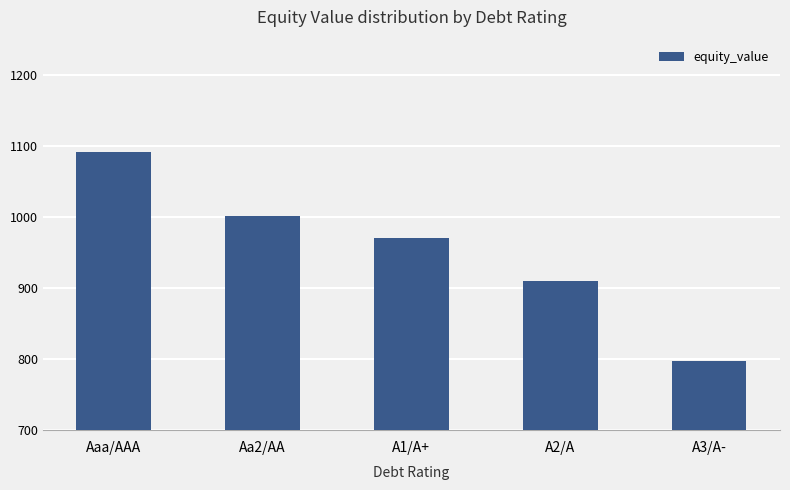

Reading left to right, extract all data points from this chart.

1091.5	1001.4	969.7	909.4	796.3